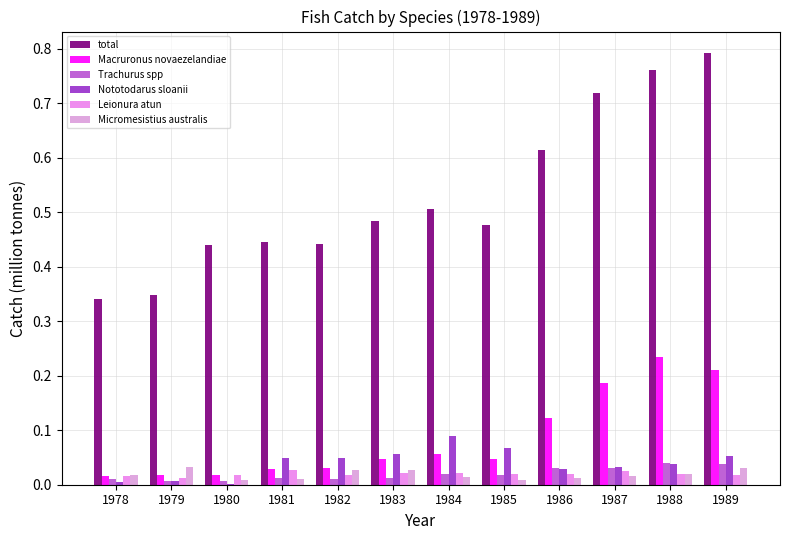

What is the difference between the highest and lowest values at 1983?

0.5